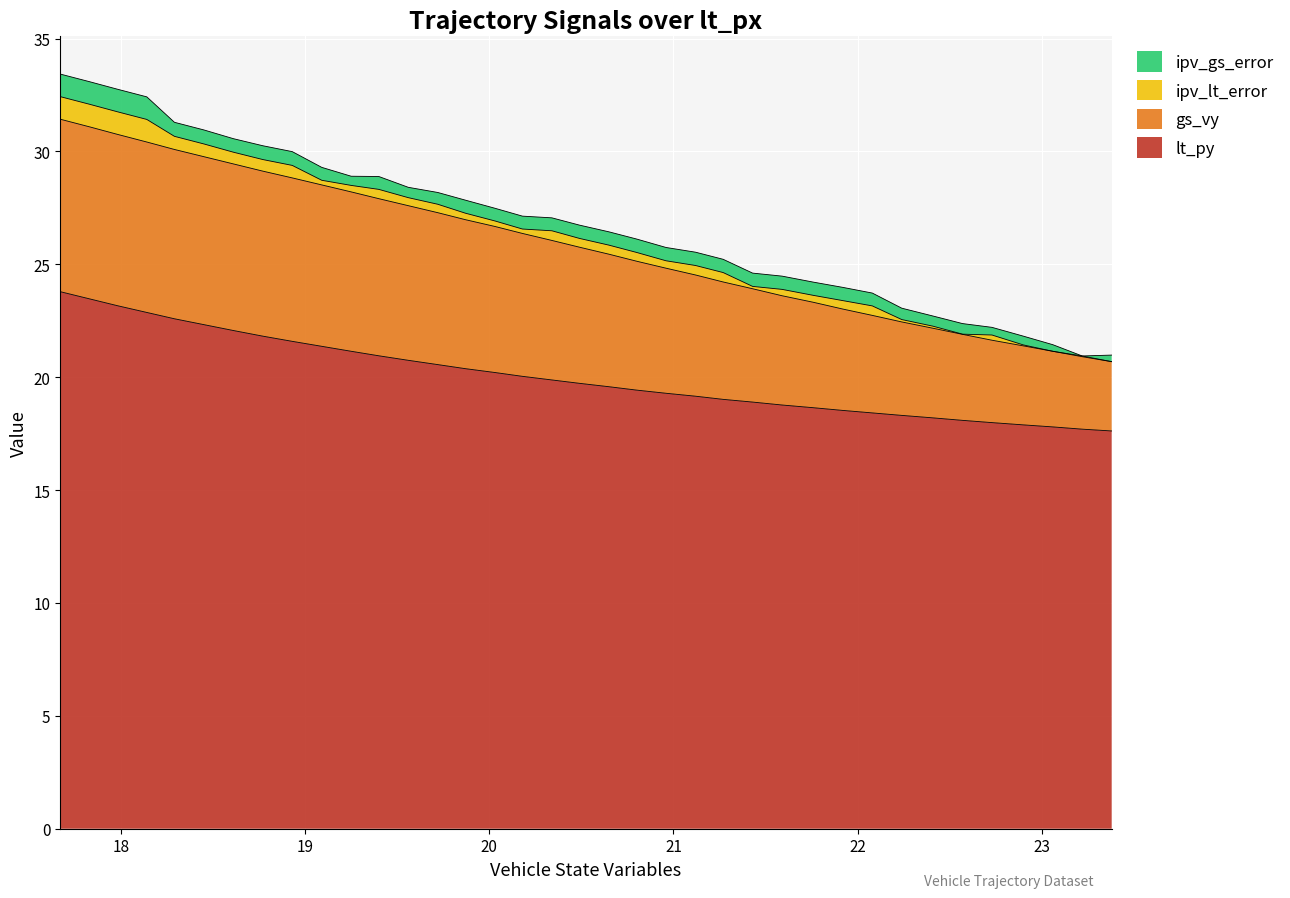

True or false: gs_vy and lt_py cross at least once.

False